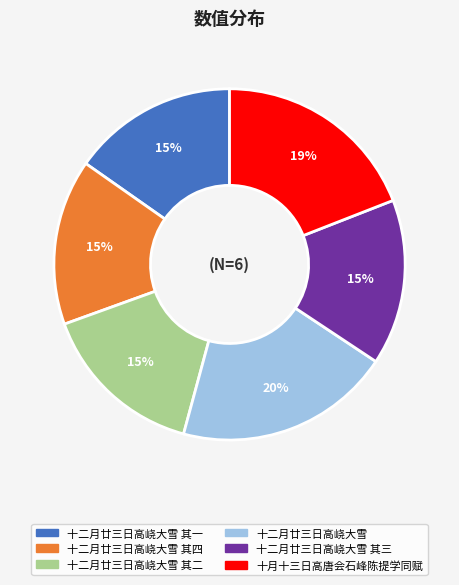

Which slice is the largest?

十二月廿三日高峣大雪